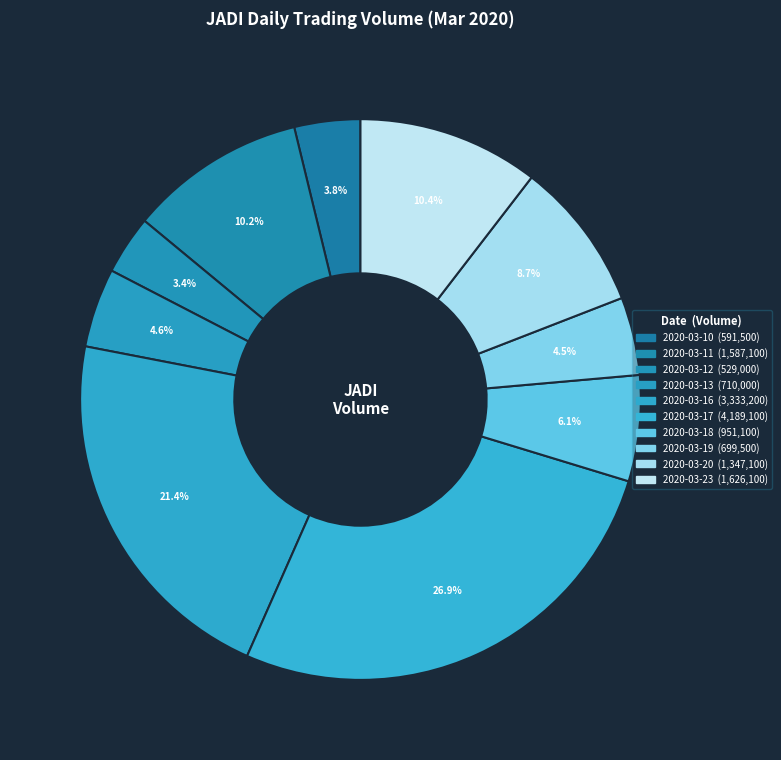

Count the number of slices in the pie.

10